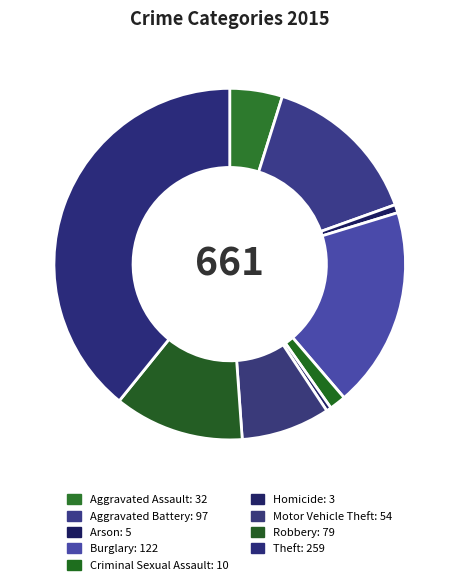

Combined, what portion of the pie is Motor Vehicle Theft and Aggravated Assault?

13.0%